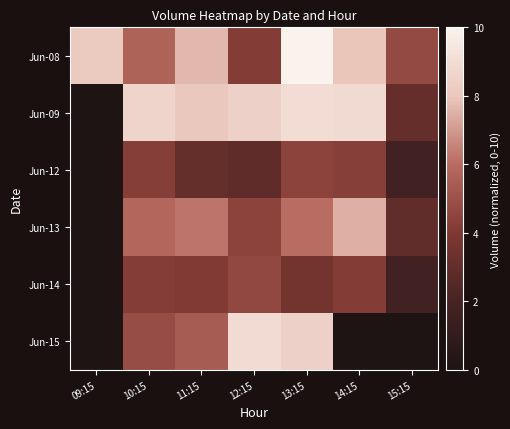

Reading left to right, what are all the values shown in this chart?

Jun-08: 09:15=8.1	10:15=5.7	11:15=7.7	12:15=4.2	13:15=10.0	14:15=8.0	15:15=4.7
Jun-09: 09:15=0.0	10:15=8.6	11:15=8.1	12:15=8.4	13:15=9.0	14:15=8.9	15:15=3.1
Jun-12: 09:15=0.0	10:15=4.2	11:15=3.0	12:15=2.9	13:15=4.4	14:15=4.3	15:15=1.7
Jun-13: 09:15=0.0	10:15=5.8	11:15=6.2	12:15=4.4	13:15=6.0	14:15=7.5	15:15=3.0
Jun-14: 09:15=0.0	10:15=4.2	11:15=4.1	12:15=4.6	13:15=3.6	14:15=4.2	15:15=1.7
Jun-15: 09:15=0.0	10:15=4.8	11:15=5.4	12:15=8.9	13:15=8.4	14:15=0.0	15:15=0.0